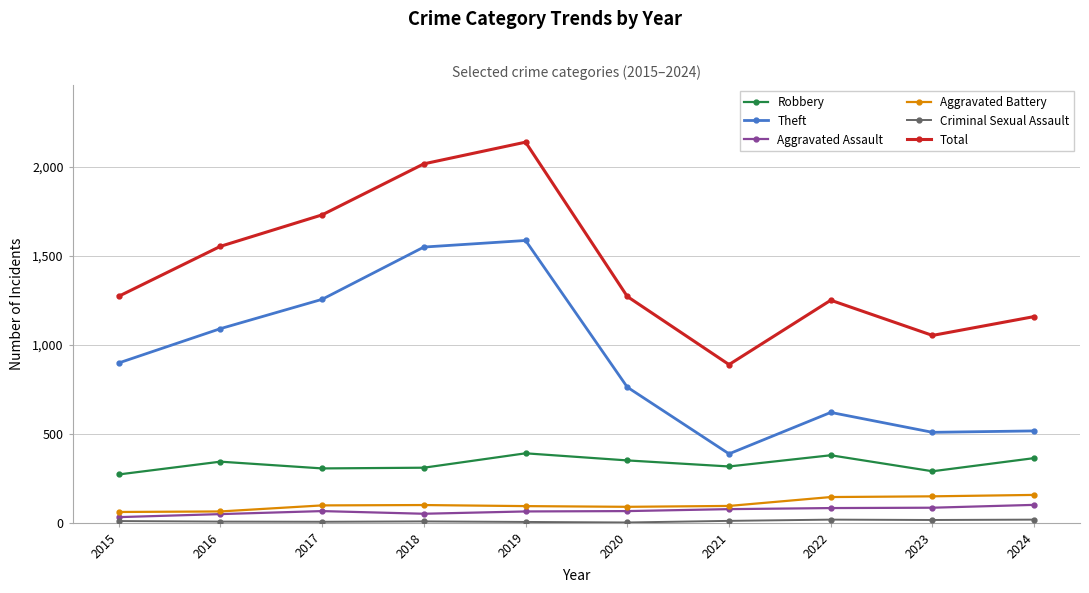

In Aggravated Assault, how many points are higher than both neighbors (excluding endpoints)?

1